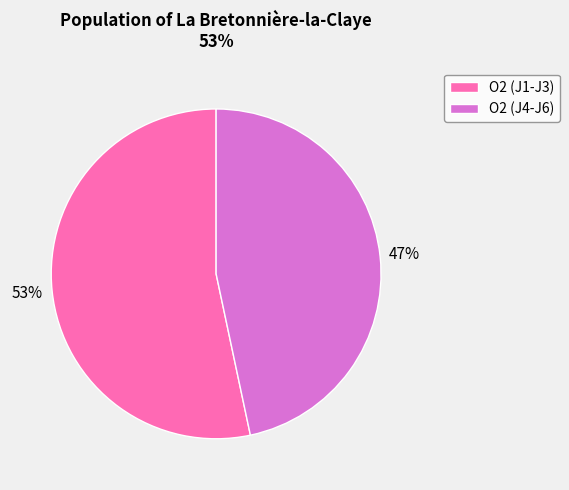

Which category has the biggest portion of the pie?

O2 (J1-J3)